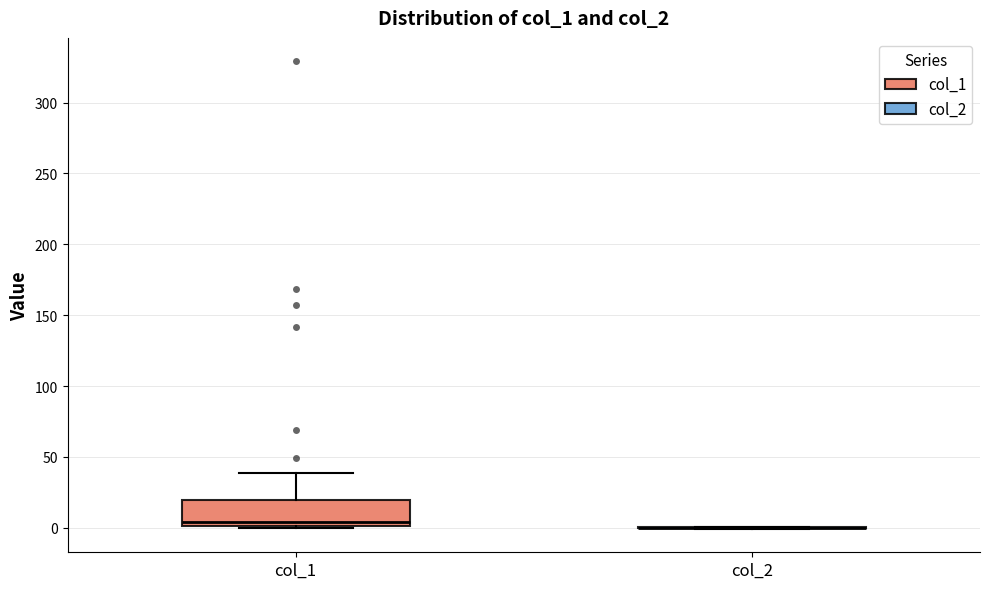

Comparing the boxes themselves (not the whiskers), which one is the tallest?

col_1